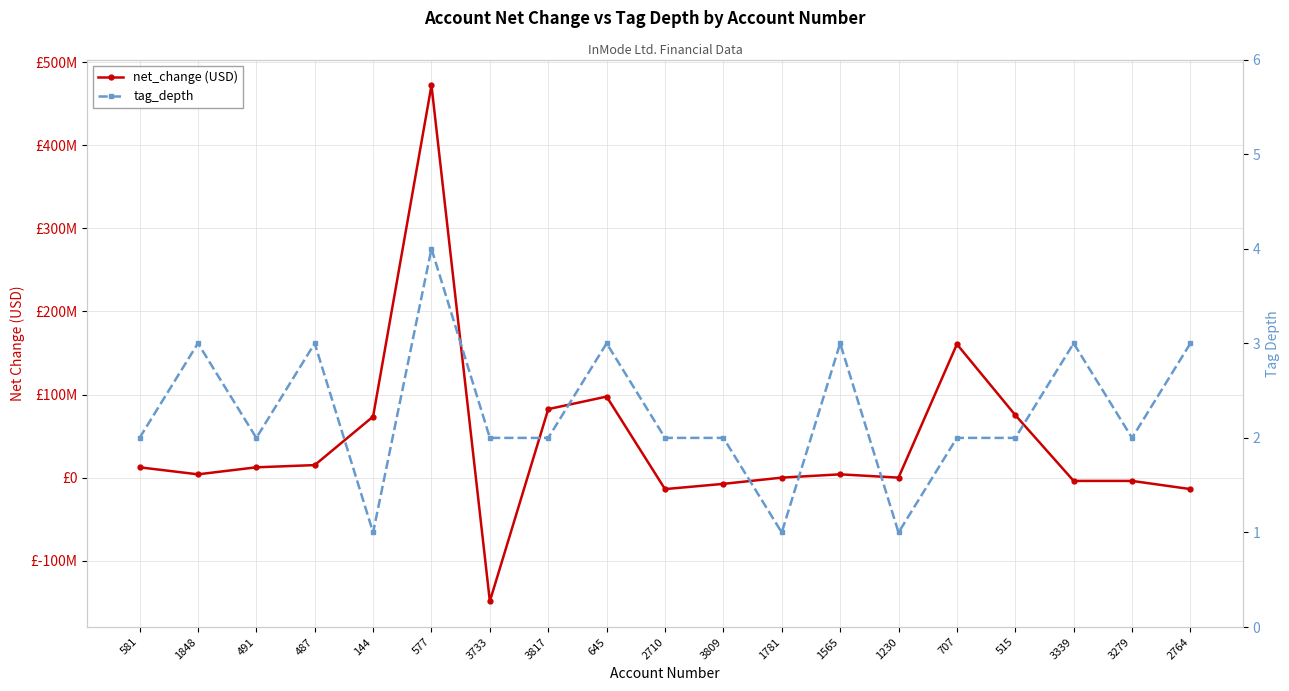

List the series in order of their peak value, highest first.

net_change (USD), tag_depth